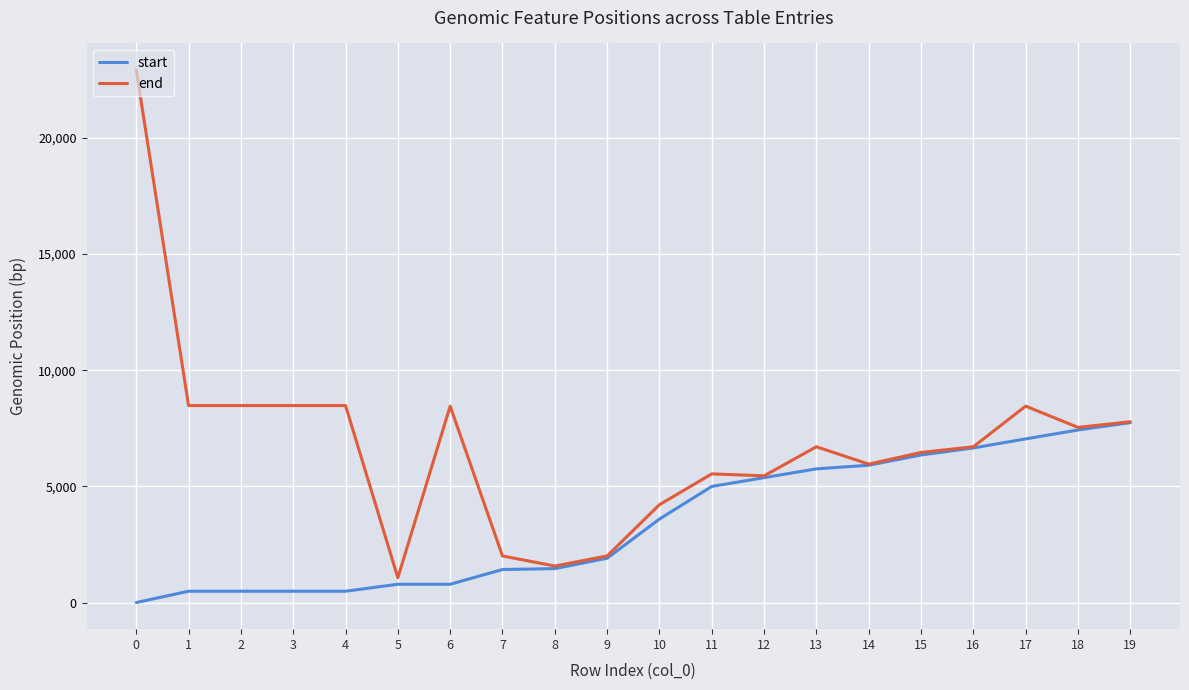

What is the difference between the maximum and minimum values in the end series?

21845